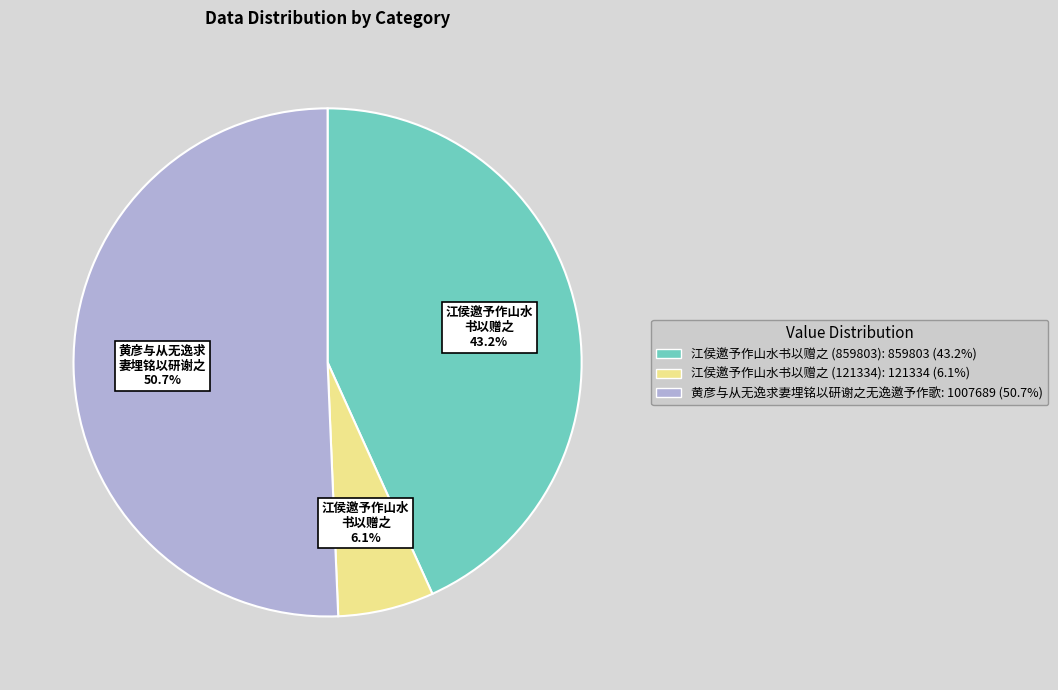

To the nearest percent, what percentage of the pie is 江侯邀予作山水书以赠之 (121334)?

6%